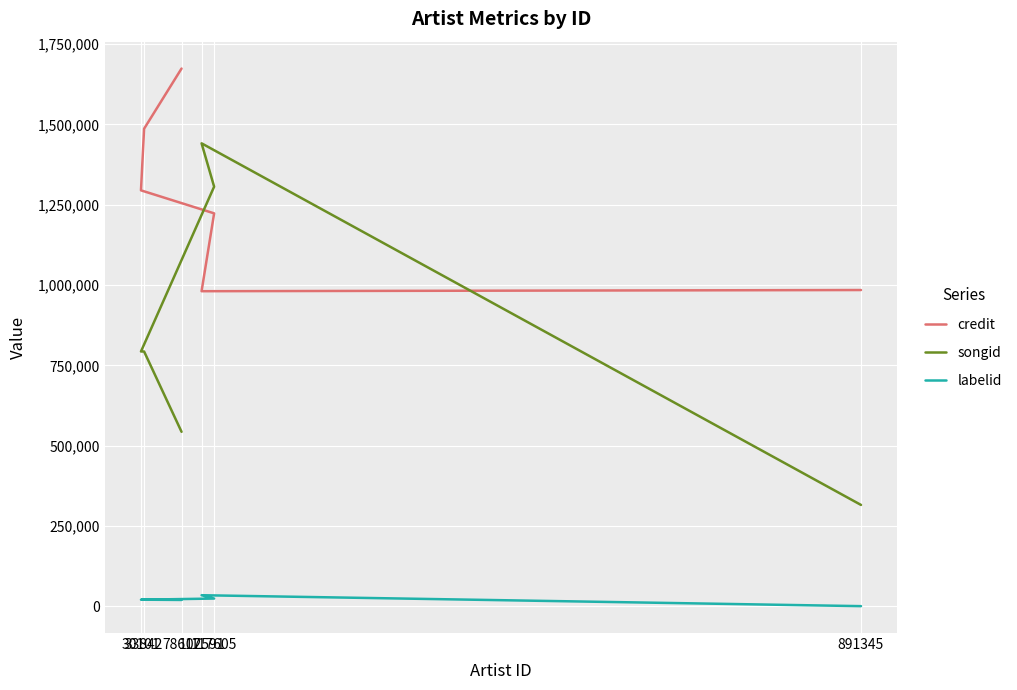

True or false: labelid and songid intersect in this chart.

False